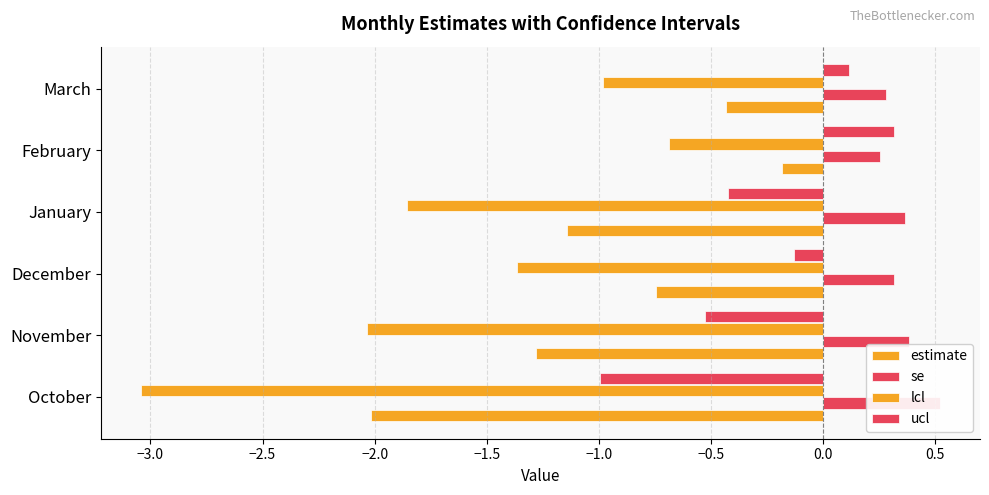

What is the average value of the se series?

0.4